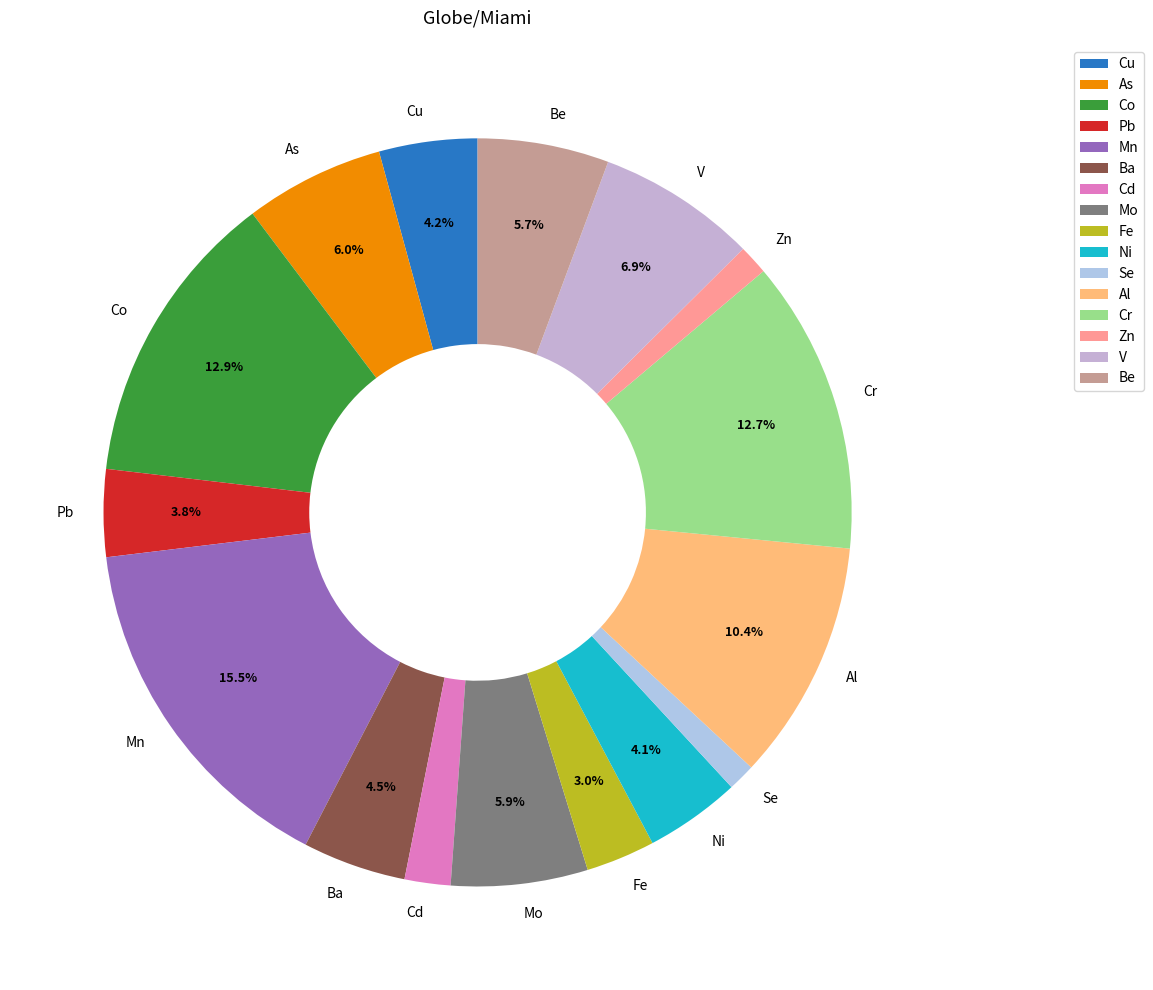

Does Zn represent more than half of the total?

No